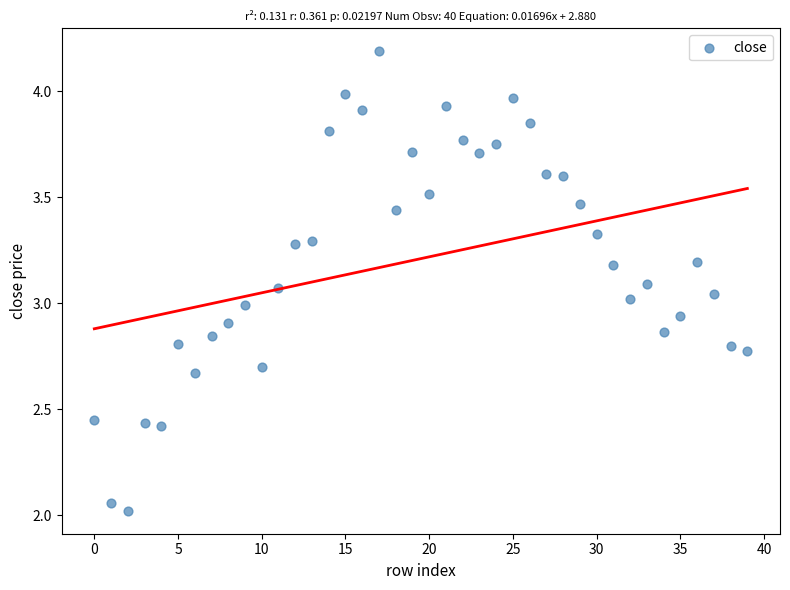

What is the range of Y values (max minus min)?

2.2